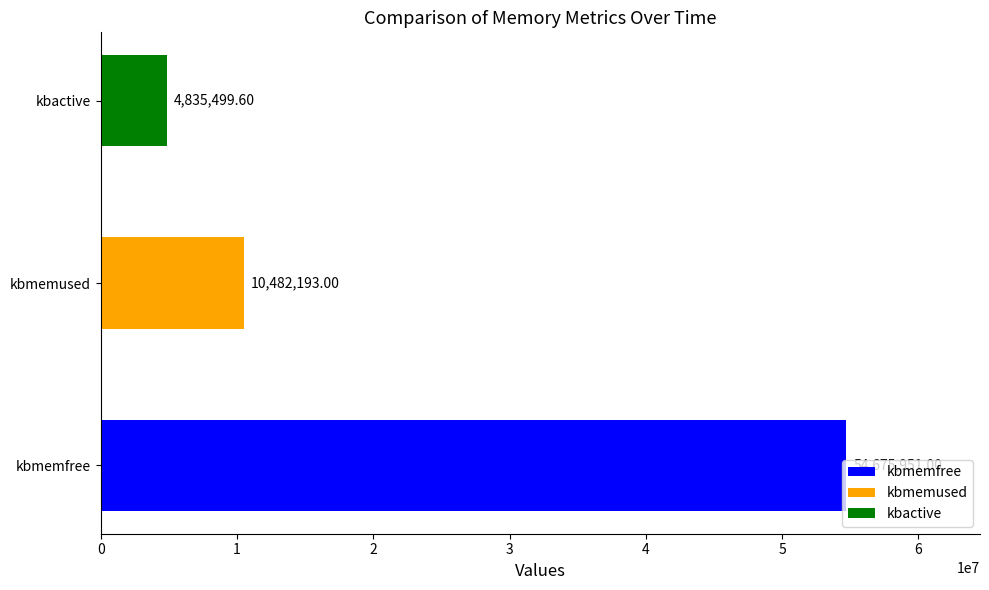

At which label is the value closest to 29755725?

kbmemused